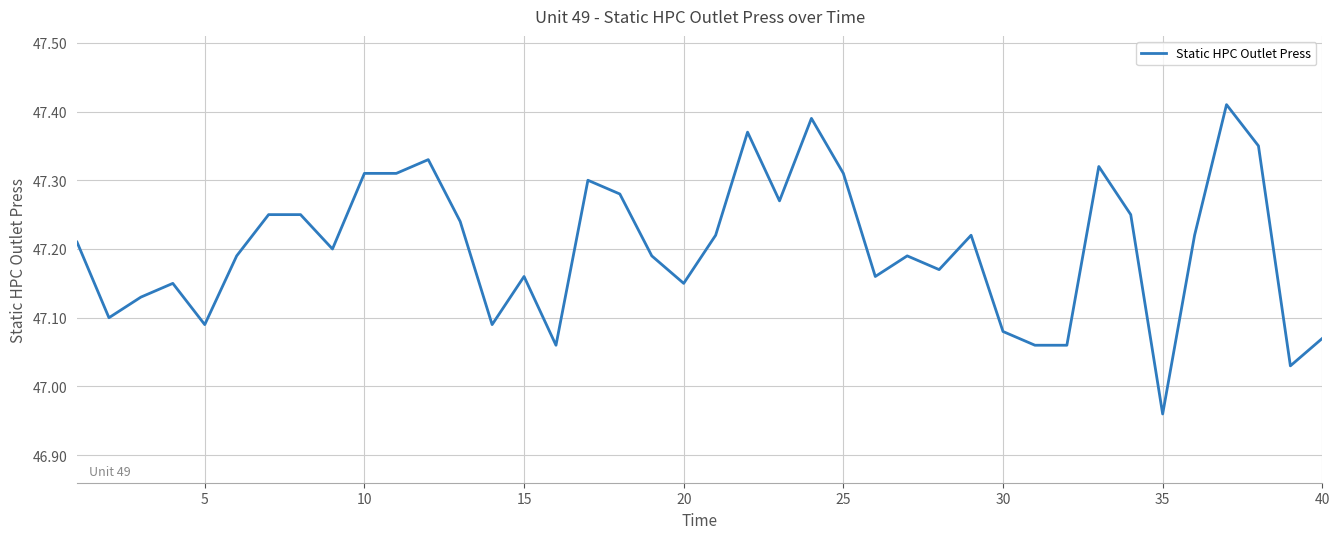

How many lines are shown in the chart?

1